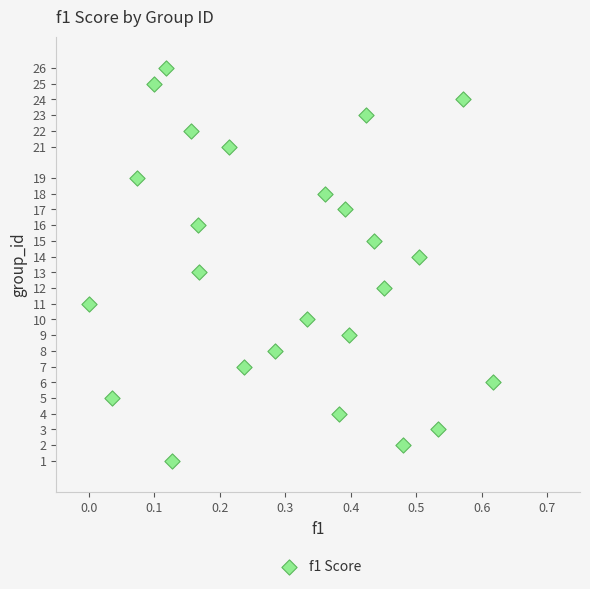

What is the range of Y values (max minus min)?

25